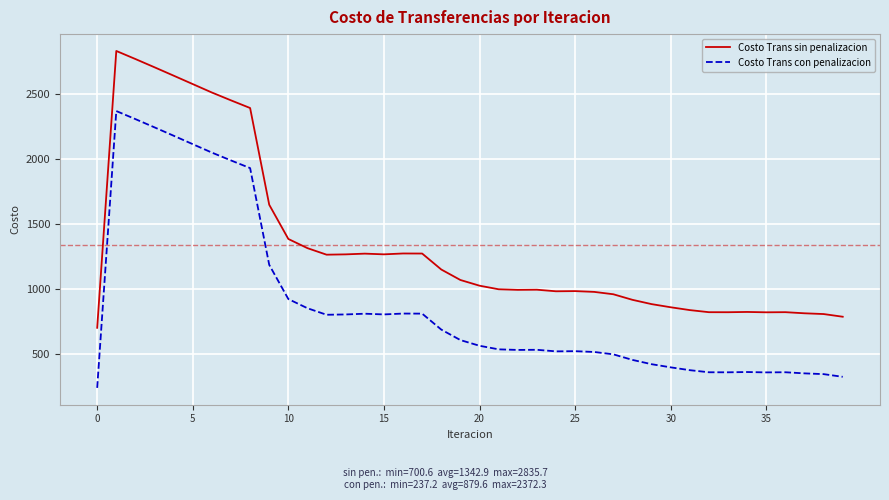

What is the difference between the maximum and minimum values in the Costo Trans sin penalizacion series?

2135.1